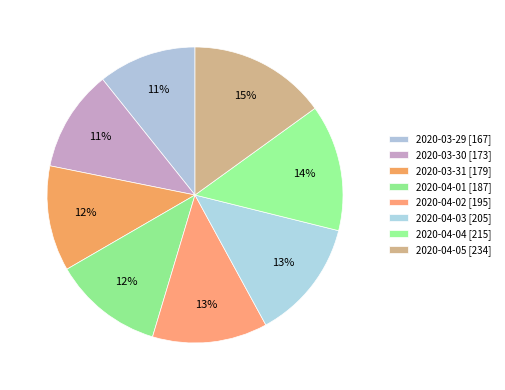

Rank the categories by value from lowest to highest.

2020-03-29, 2020-03-30, 2020-03-31, 2020-04-01, 2020-04-02, 2020-04-03, 2020-04-04, 2020-04-05